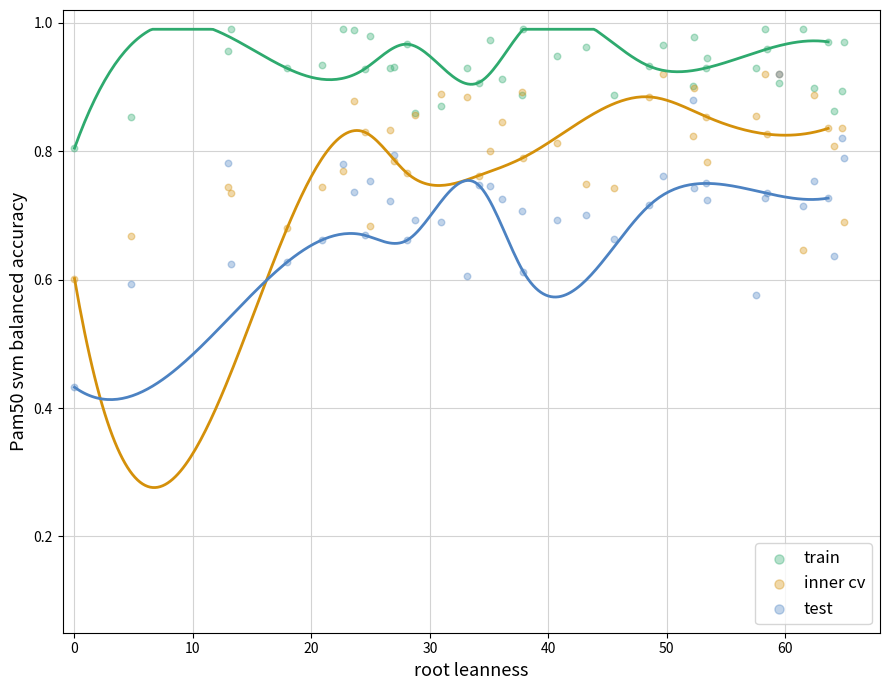

Which series reaches the minimum Y coordinate?

test